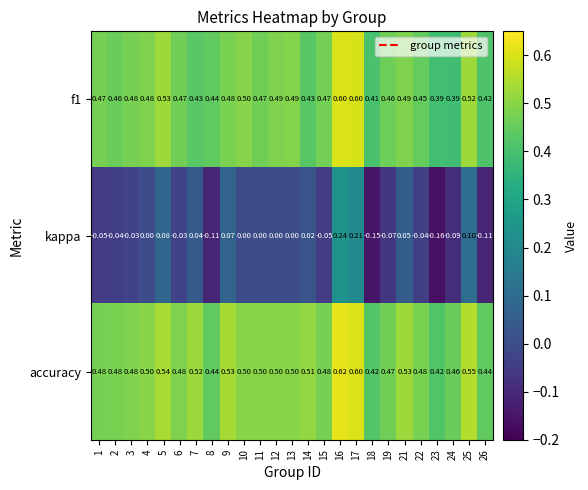

Between 17 and 22, which series saw the biggest shift?

kappa